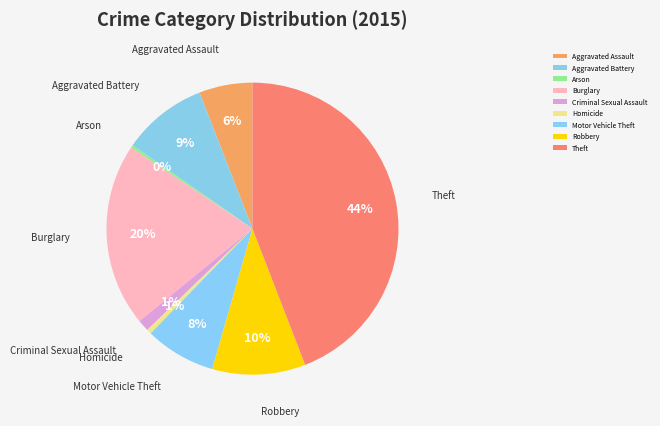

To the nearest percent, what portion does Criminal Sexual Assault represent?

1%